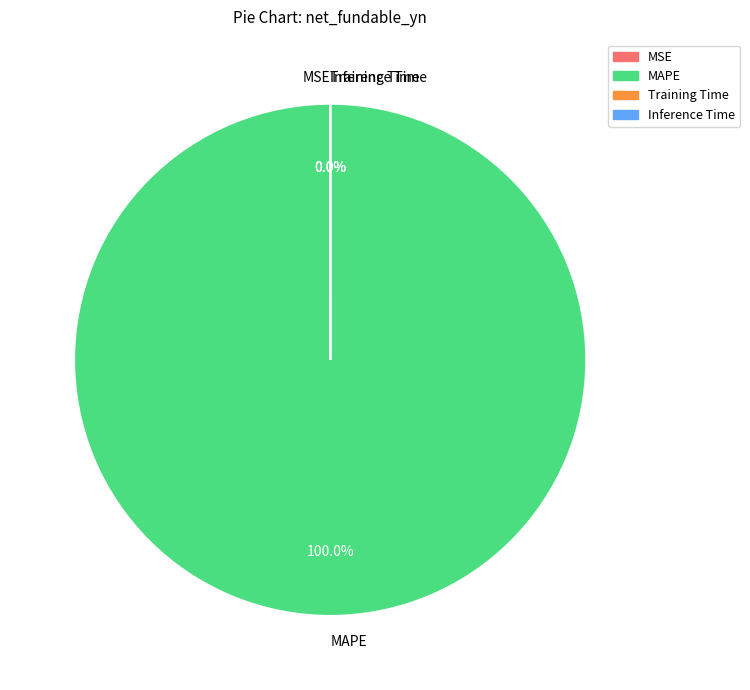

What is the smallest slice in the pie chart?

Inference Time